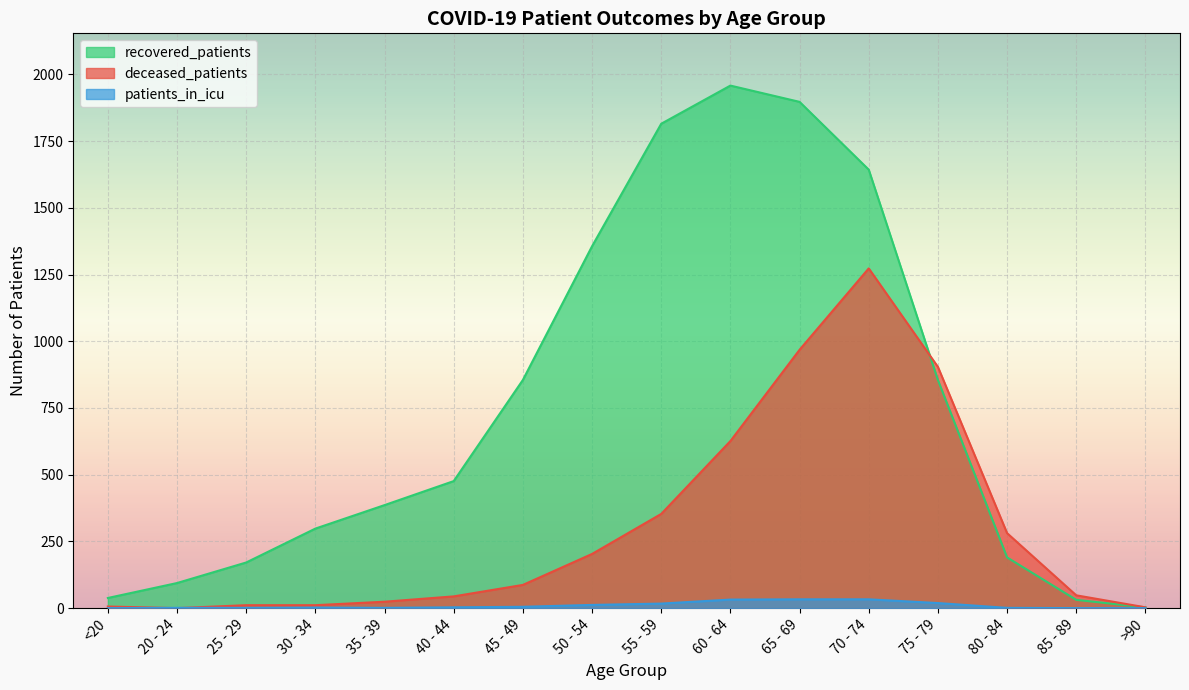

Rank the series by their maximum value, from lowest to highest.

patients_in_icu, deceased_patients, recovered_patients